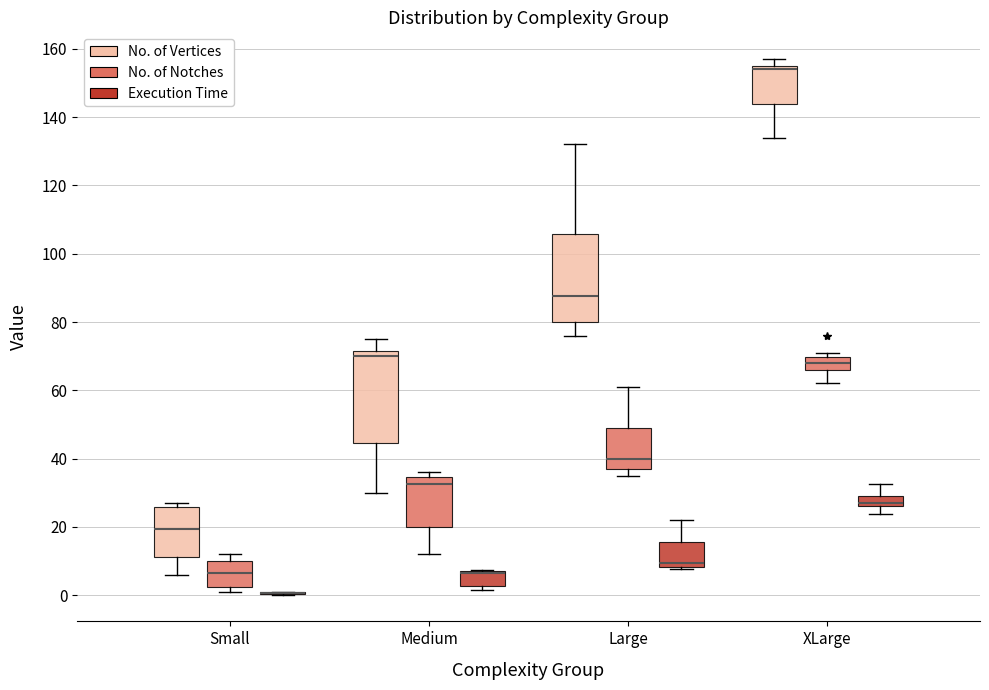

Where is the upper edge of the box for XLarge (Execution Time) on the y-axis? The values are not printed on the chart, so give them approximately, as read against the axis.

30